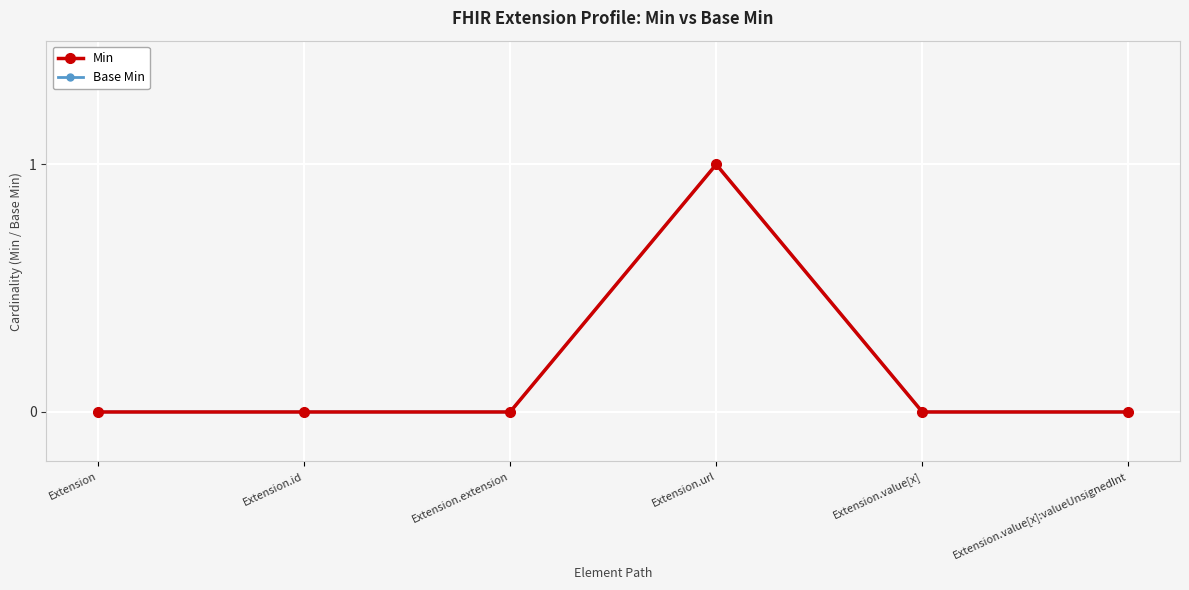

Where is Min nearest to the value 0?

Extension